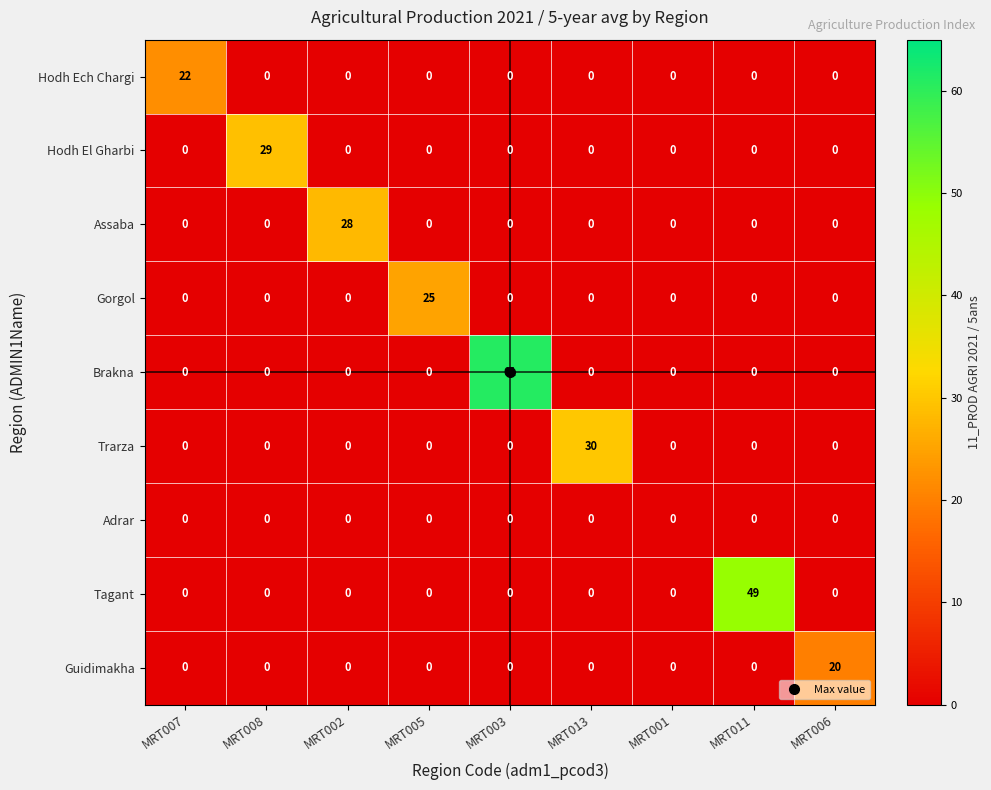

What is the maximum value for Hodh Ech Chargi?

22